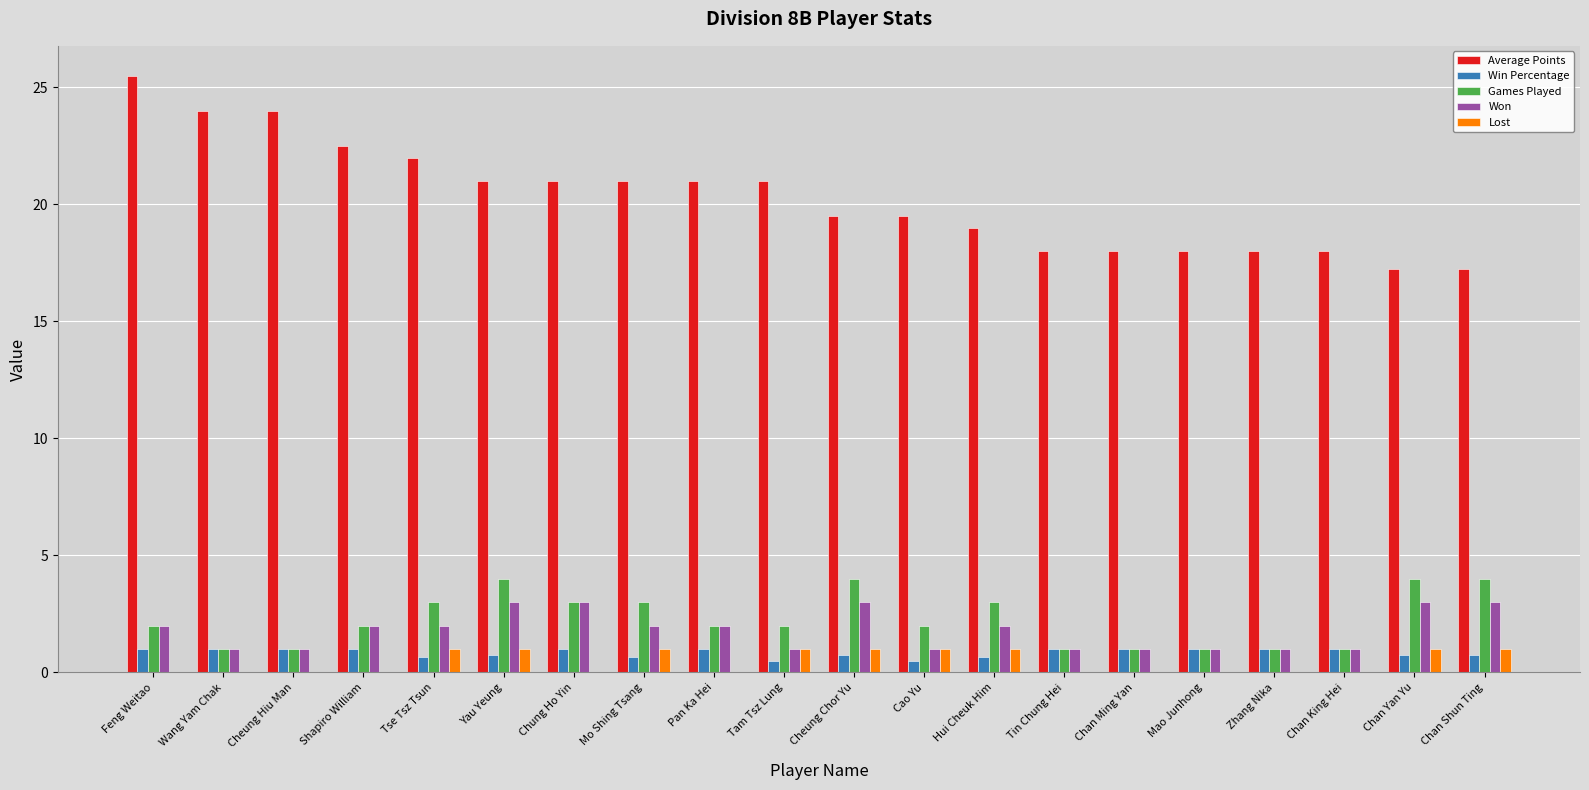

What is the average value of the Win Percentage series?

0.9